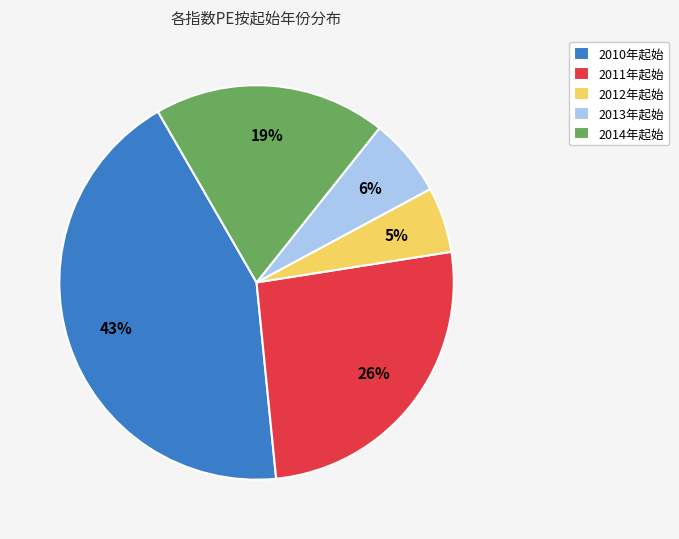

Which slice is the smallest?

2012年起始